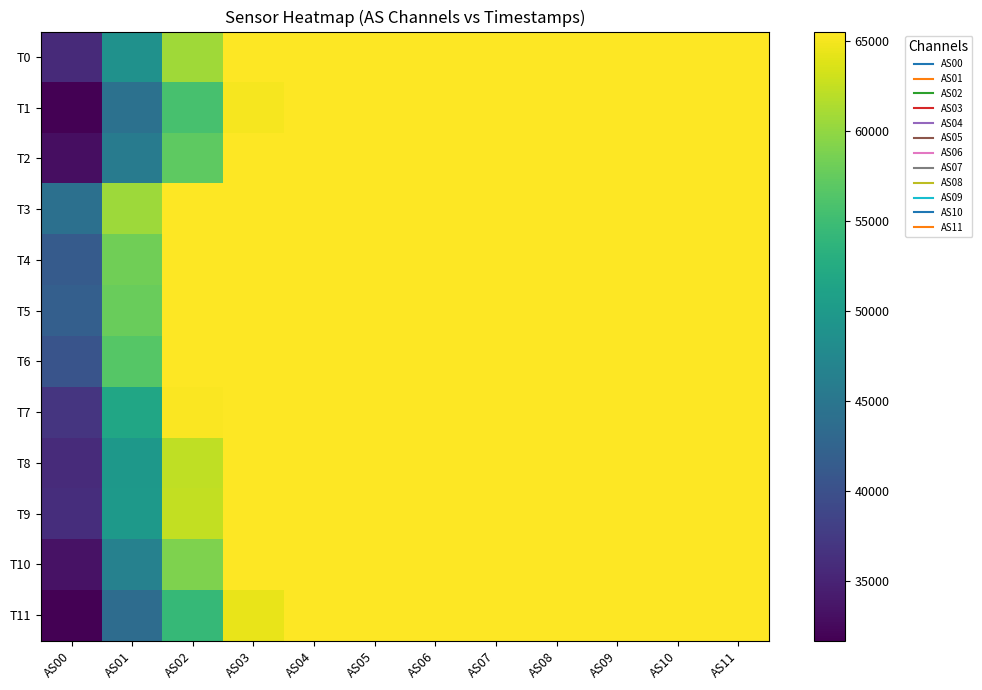

Reading left to right, extract all data points from this chart.

T0: AS00=35690	AS01=48828	AS02=60668	AS03=65535	AS04=65535	AS05=65535	AS06=65535	AS07=65535	AS08=65535	AS09=65535	AS10=65535	AS11=65535
T1: AS00=31671	AS01=44259	AS02=55713	AS03=65131	AS04=65535	AS05=65535	AS06=65535	AS07=65535	AS08=65535	AS09=65535	AS10=65535	AS11=65535
T2: AS00=32925	AS01=45780	AS02=57172	AS03=65535	AS04=65535	AS05=65535	AS06=65535	AS07=65535	AS08=65535	AS09=65535	AS10=65535	AS11=65535
T3: AS00=44147	AS01=60616	AS02=65535	AS03=65535	AS04=65535	AS05=65535	AS06=65535	AS07=65535	AS08=65535	AS09=65535	AS10=65535	AS11=65535
T4: AS00=41392	AS01=58205	AS02=65535	AS03=65535	AS04=65535	AS05=65535	AS06=65535	AS07=65535	AS08=65535	AS09=65535	AS10=65535	AS11=65535
T5: AS00=41894	AS01=57835	AS02=65535	AS03=65535	AS04=65535	AS05=65535	AS06=65535	AS07=65535	AS08=65535	AS09=65535	AS10=65535	AS11=65535
T6: AS00=40527	AS01=56594	AS02=65535	AS03=65535	AS04=65535	AS05=65535	AS06=65535	AS07=65535	AS08=65535	AS09=65535	AS10=65535	AS11=65535
T7: AS00=36937	AS01=51665	AS02=65304	AS03=65535	AS04=65535	AS05=65535	AS06=65535	AS07=65535	AS08=65535	AS09=65535	AS10=65535	AS11=65535
T8: AS00=35885	AS01=49724	AS02=62298	AS03=65535	AS04=65535	AS05=65535	AS06=65535	AS07=65535	AS08=65535	AS09=65535	AS10=65535	AS11=65535
T9: AS00=36139	AS01=49888	AS02=62364	AS03=65535	AS04=65535	AS05=65535	AS06=65535	AS07=65535	AS08=65535	AS09=65535	AS10=65535	AS11=65535
T10: AS00=33350	AS01=46611	AS02=58959	AS03=65535	AS04=65535	AS05=65535	AS06=65535	AS07=65535	AS08=65535	AS09=65535	AS10=65535	AS11=65535
T11: AS00=31668	AS01=43619	AS02=54393	AS03=64347	AS04=65535	AS05=65535	AS06=65535	AS07=65535	AS08=65535	AS09=65535	AS10=65535	AS11=65535